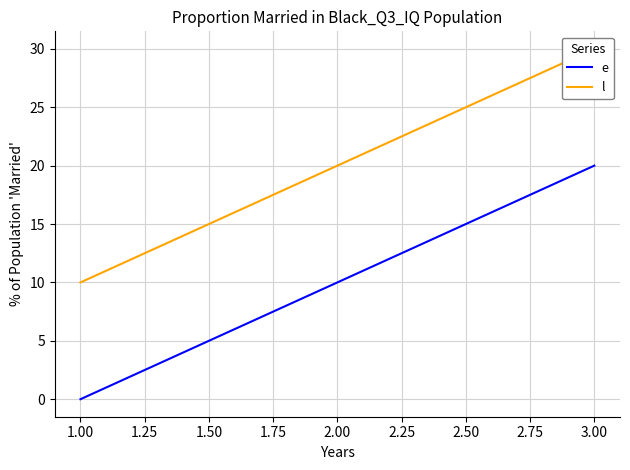

At which label does e reach its minimum?

1.00